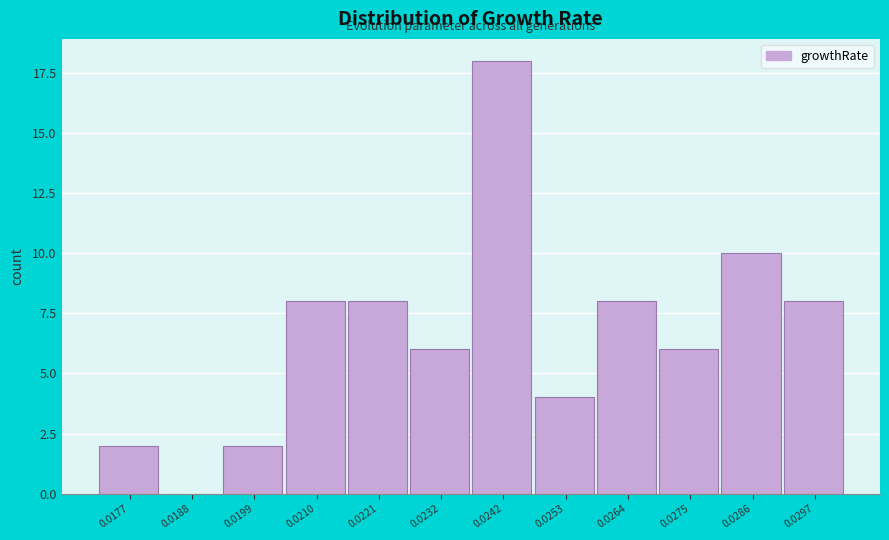

Reading left to right, what are all the values shown in this chart?

0.0177=2	0.0188=0	0.0199=2	0.0210=8	0.0221=8	0.0232=6	0.0242=18	0.0253=4	0.0264=8	0.0275=6	0.0286=10	0.0297=8